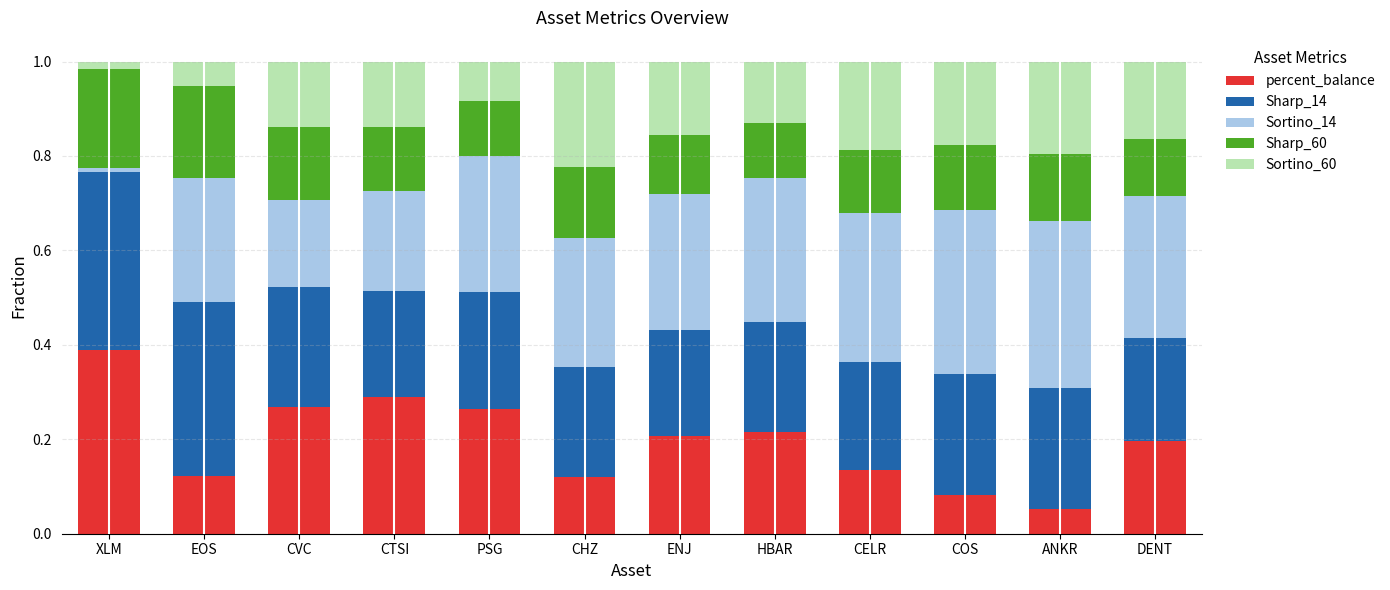

At which label does percent_balance reach its minimum?

ANKR